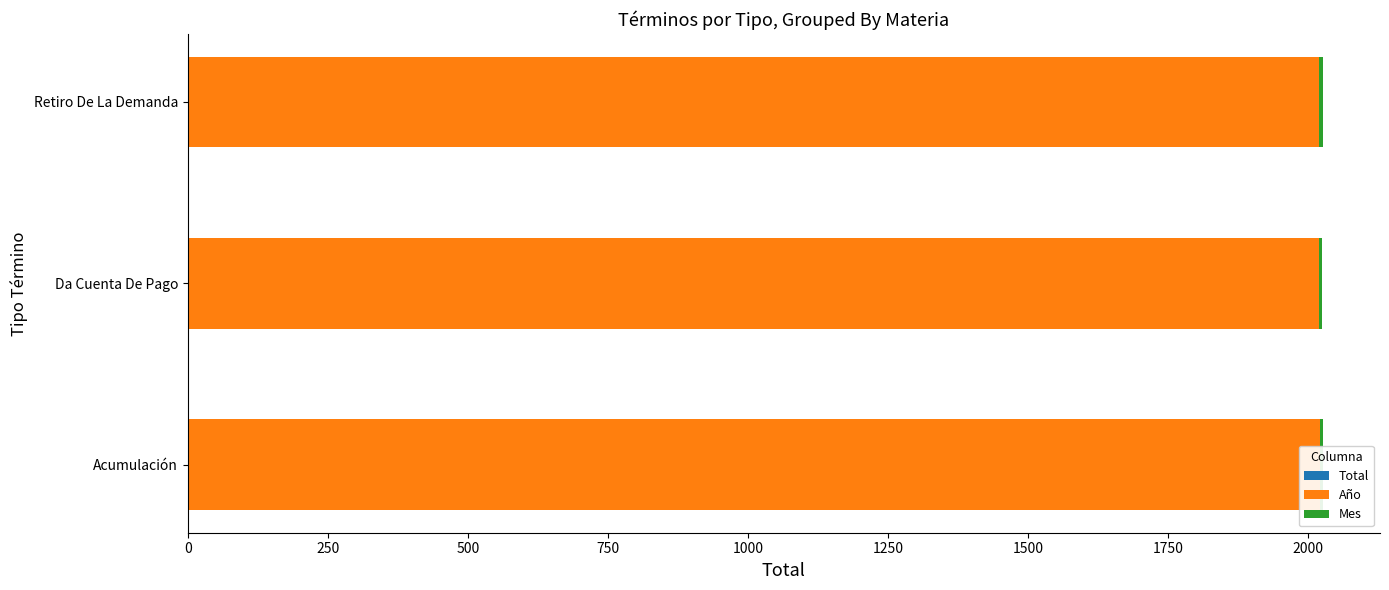

True or false: Mes has a value of 0.5 at 0.

True